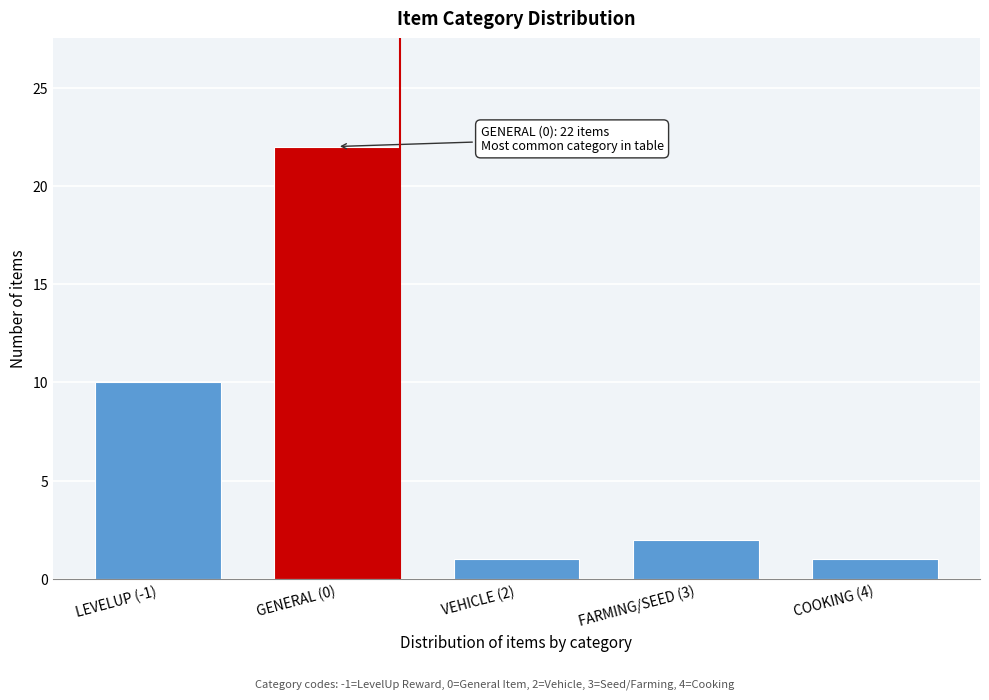

Reading left to right, list all the values displayed in this chart.

LEVELUP (-1)=10	GENERAL (0)=22	VEHICLE (2)=1	FARMING/SEED (3)=2	COOKING (4)=1